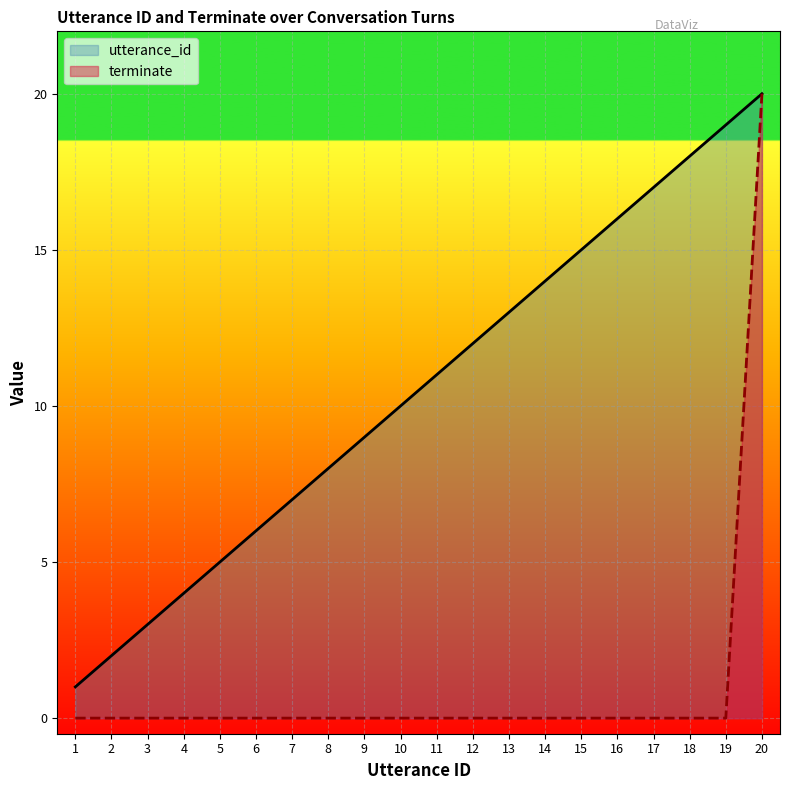

Which label corresponds to the smallest value in the chart?

1